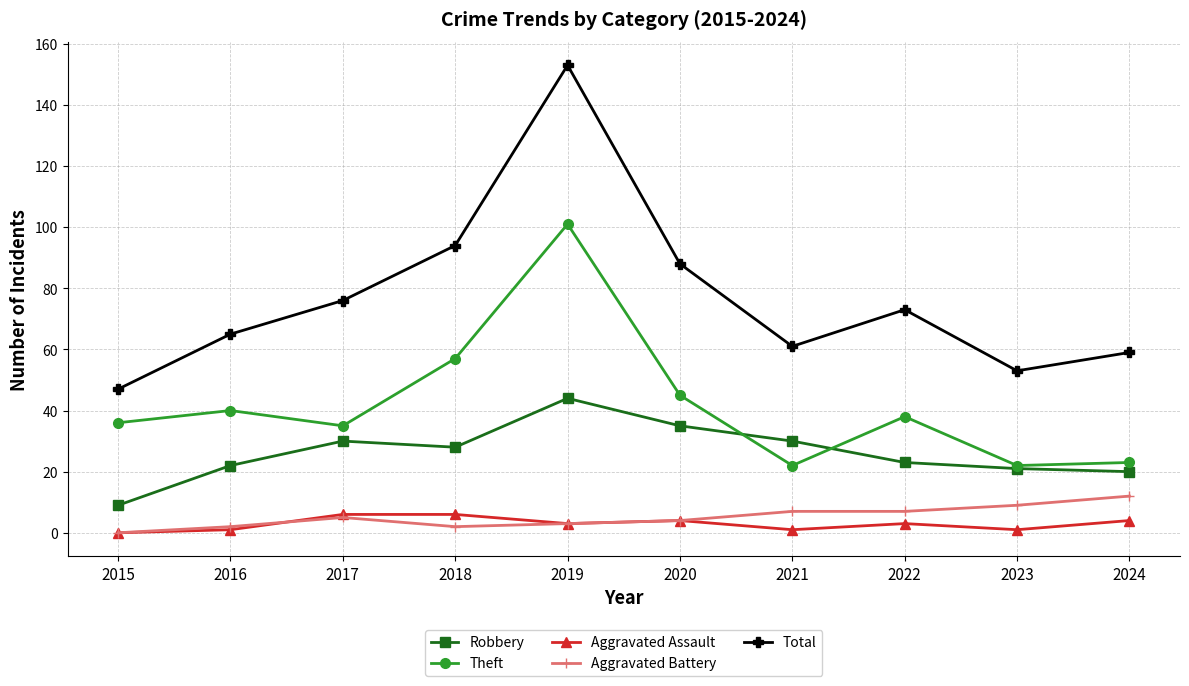

True or false: Aggravated Assault and Theft intersect in this chart.

False